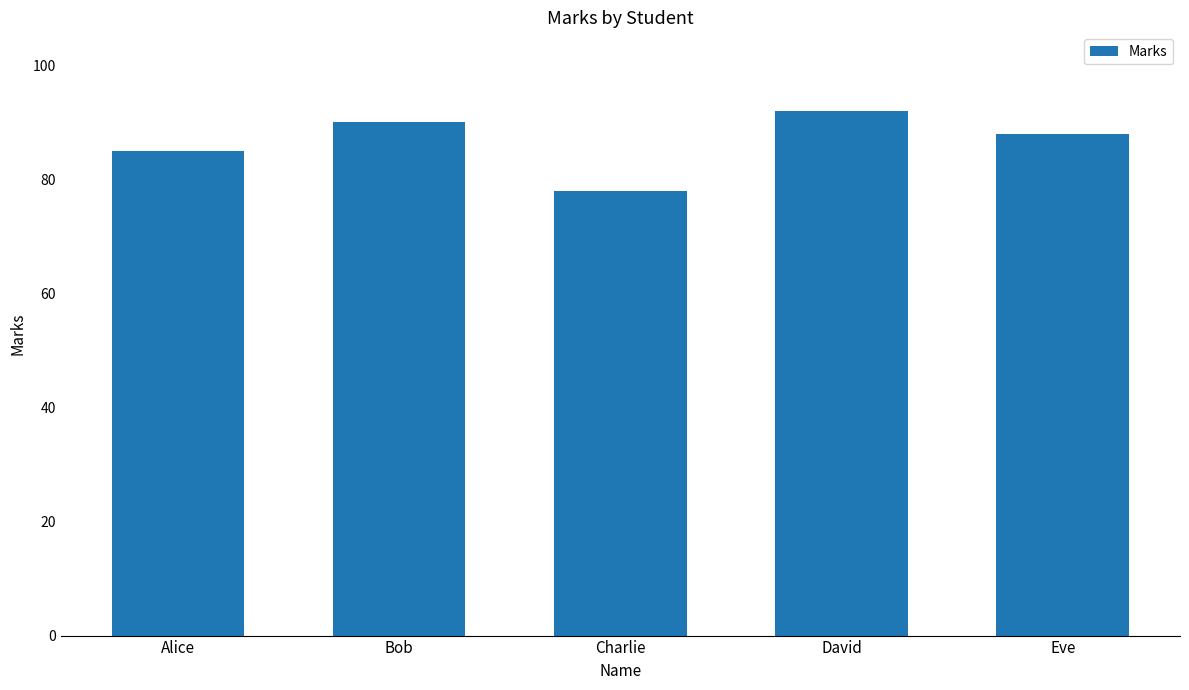

Where is the data nearest to the value 85?

Alice